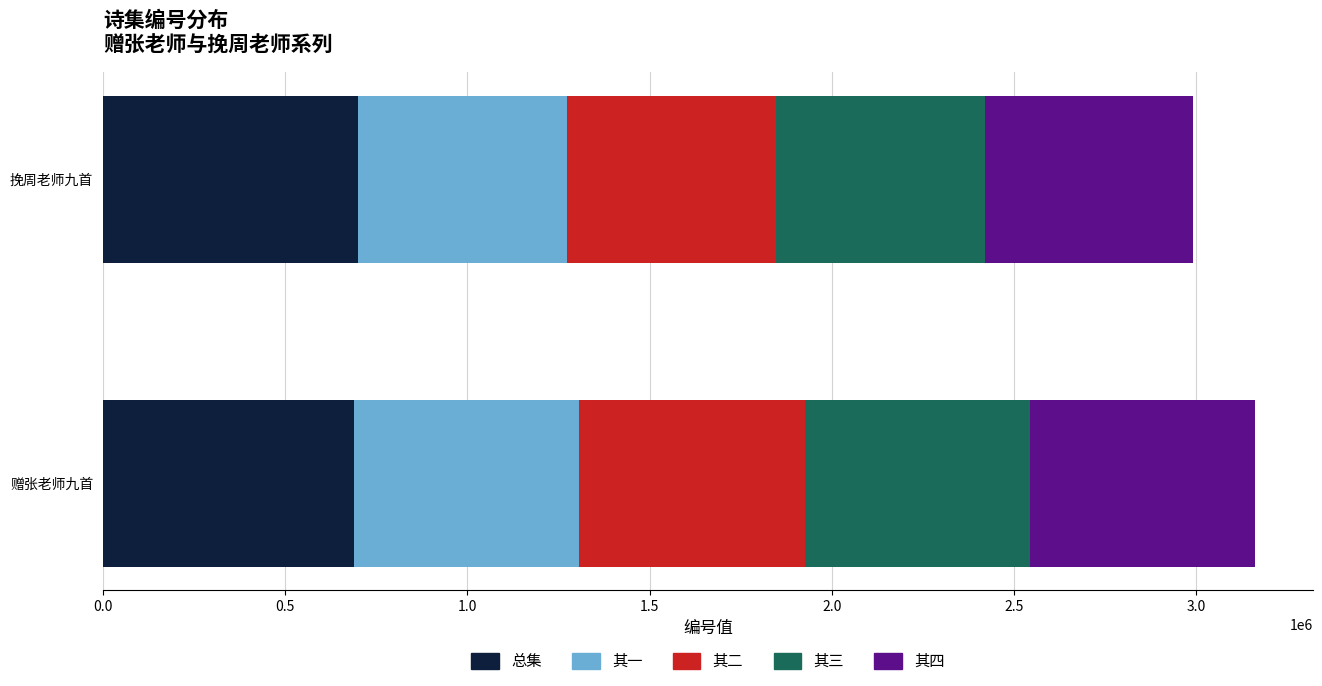

What is the maximum value for 总集?

699581